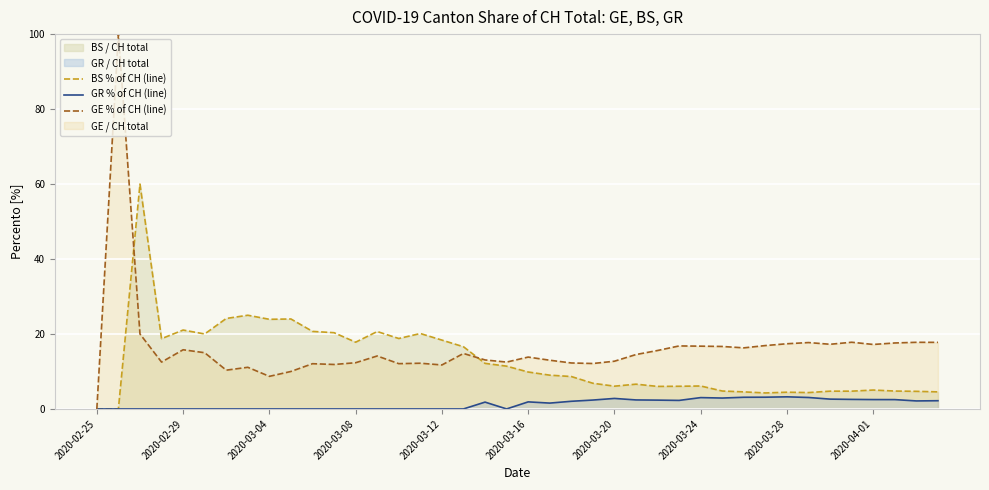

Which series has the widest spread of values?

GE % of CH (line)